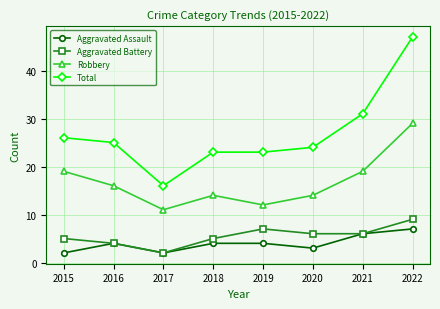

True or false: Robbery and Aggravated Battery cross at least once.

False